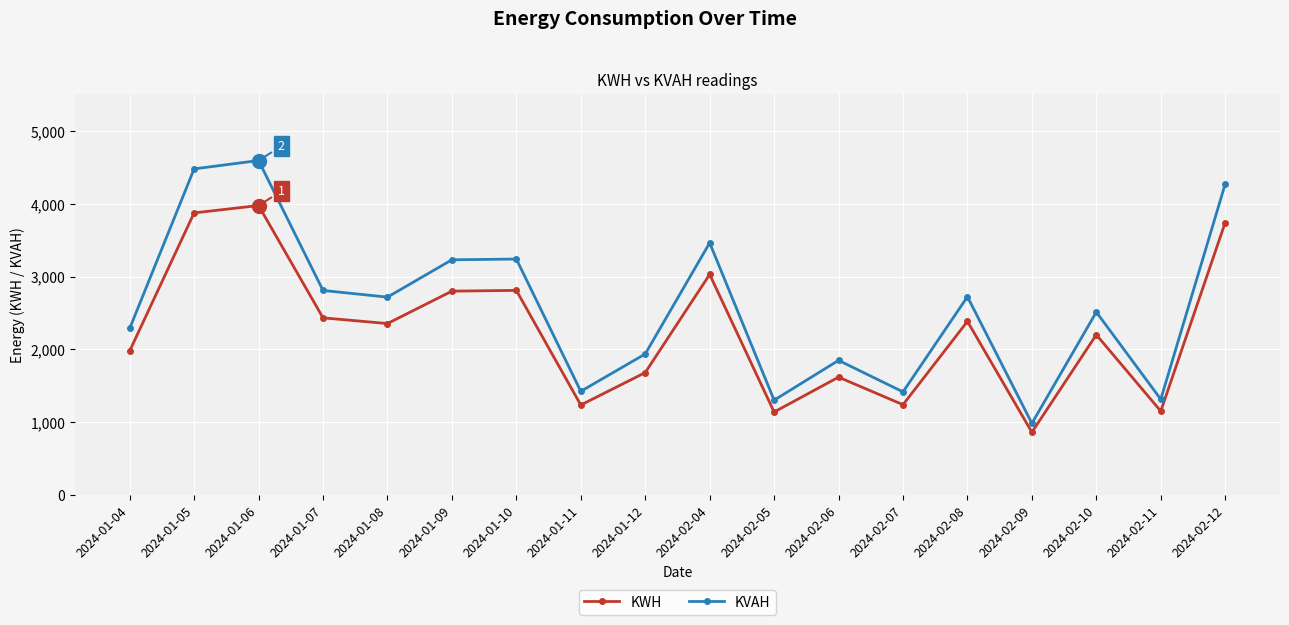

True or false: KVAH and KWH intersect in this chart.

False